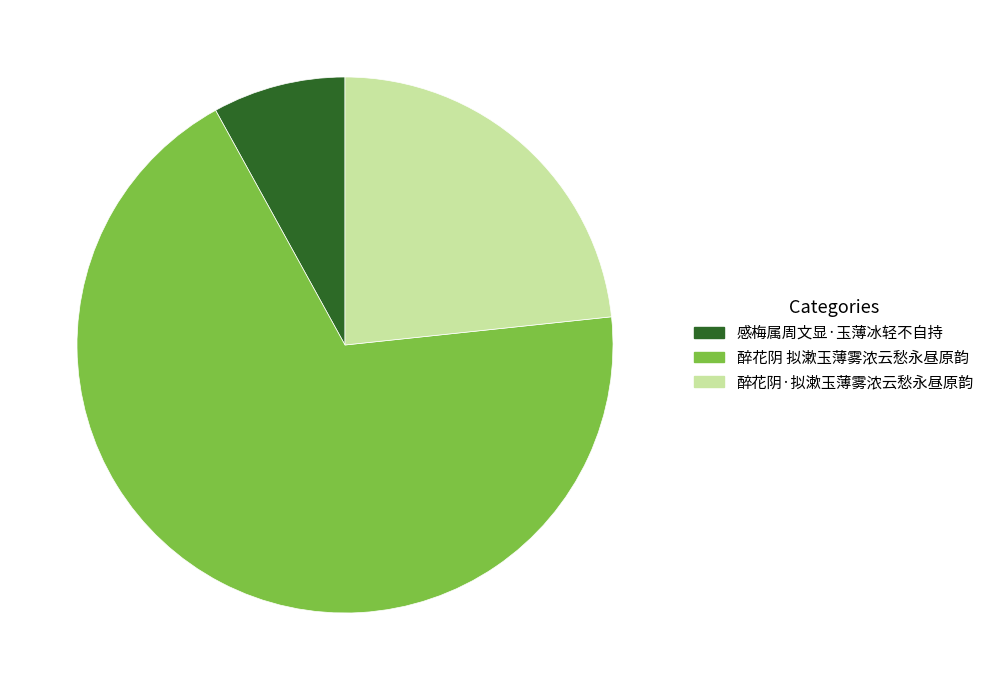

Count the number of slices in the pie.

3